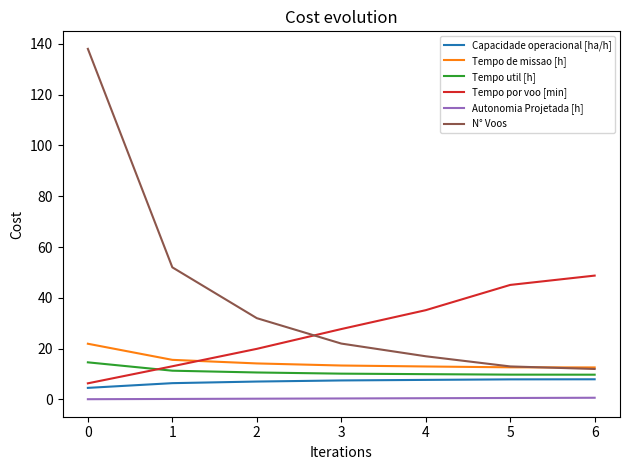

What is the sum of the Tempo por voo [min] values at 4 and 0?

41.5